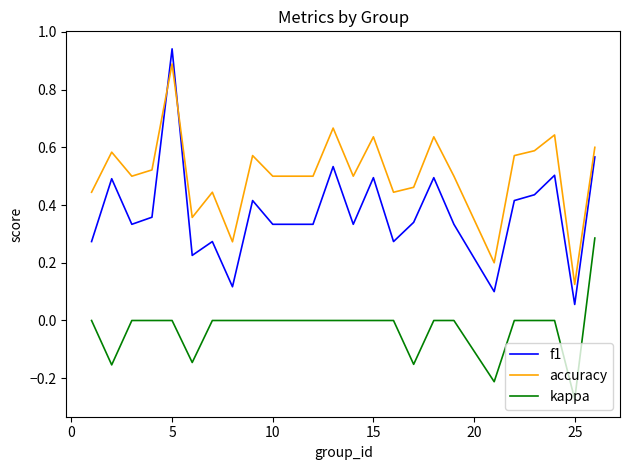

What is the sum of all accuracy values?

12.2